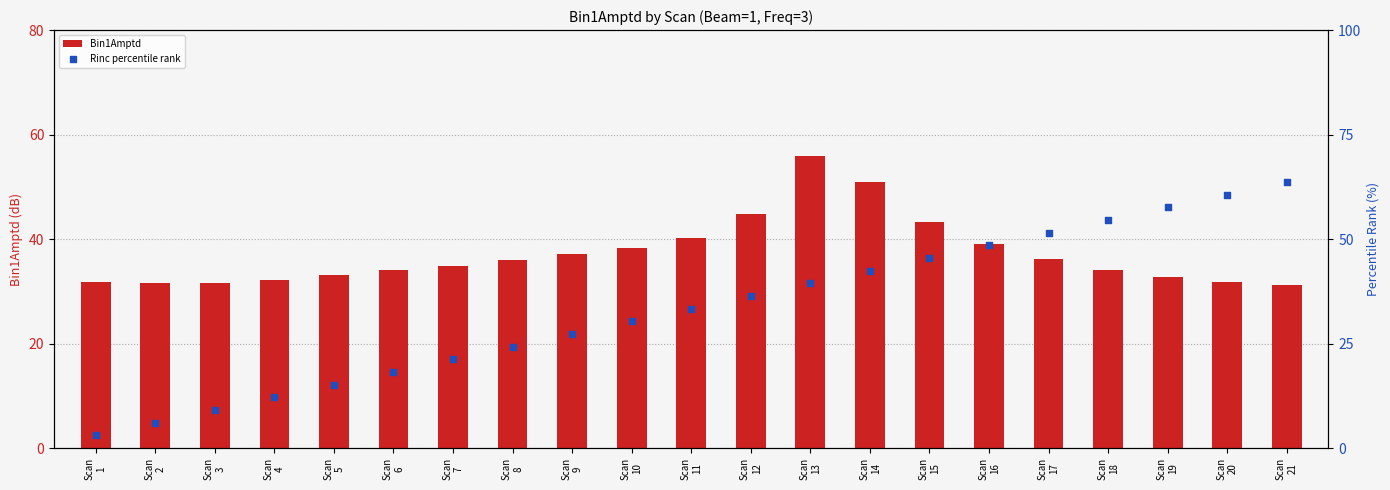

What is the total value across all series at Scan
14?

93.3